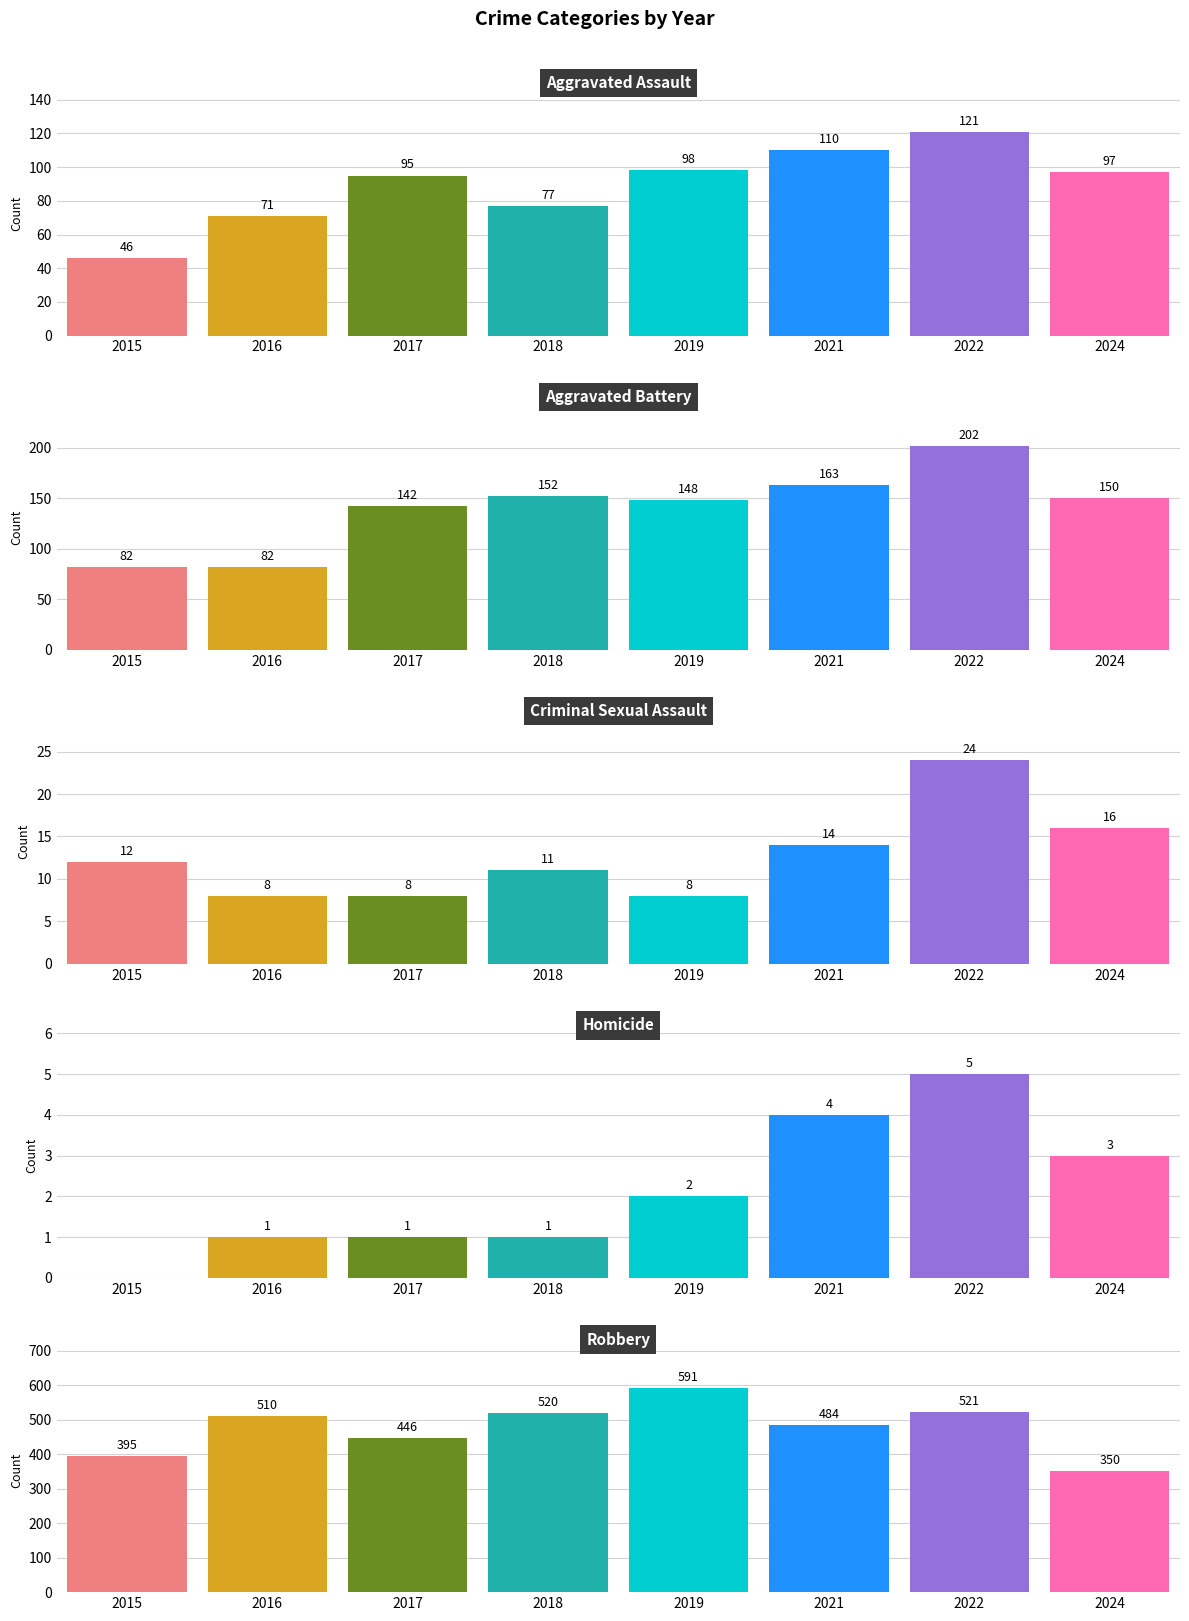

At which category does the chart reach its peak across all series?

2019